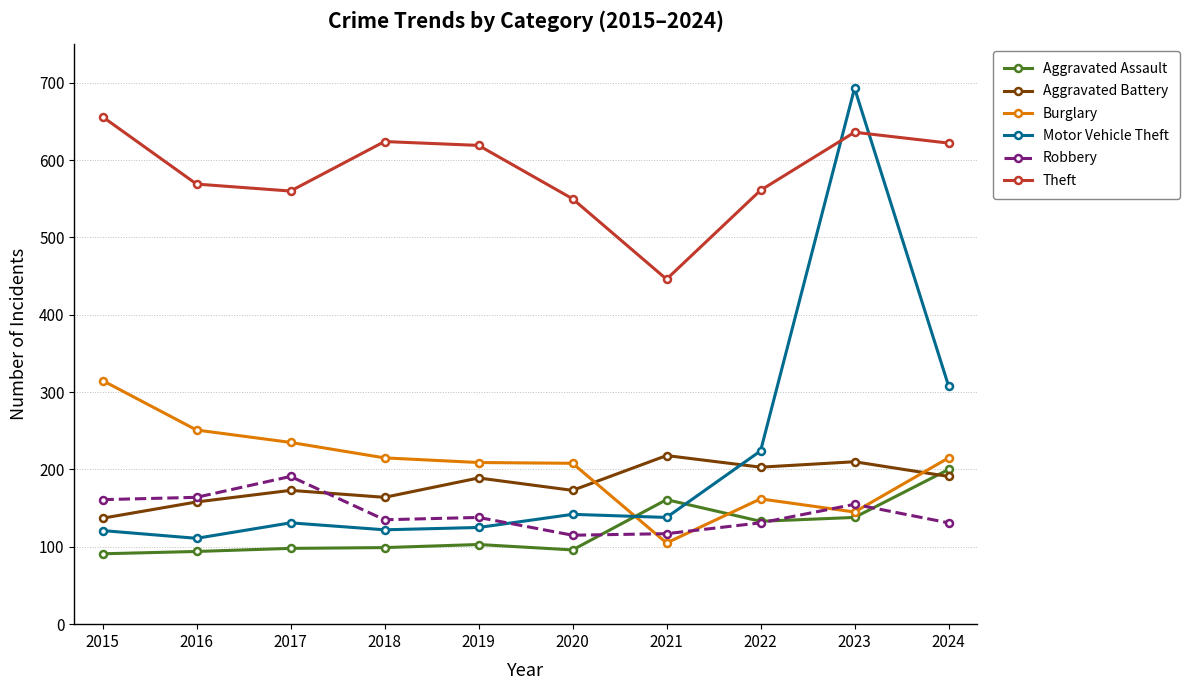

The value of Motor Vehicle Theft at 2018 is 122. True or false?

True